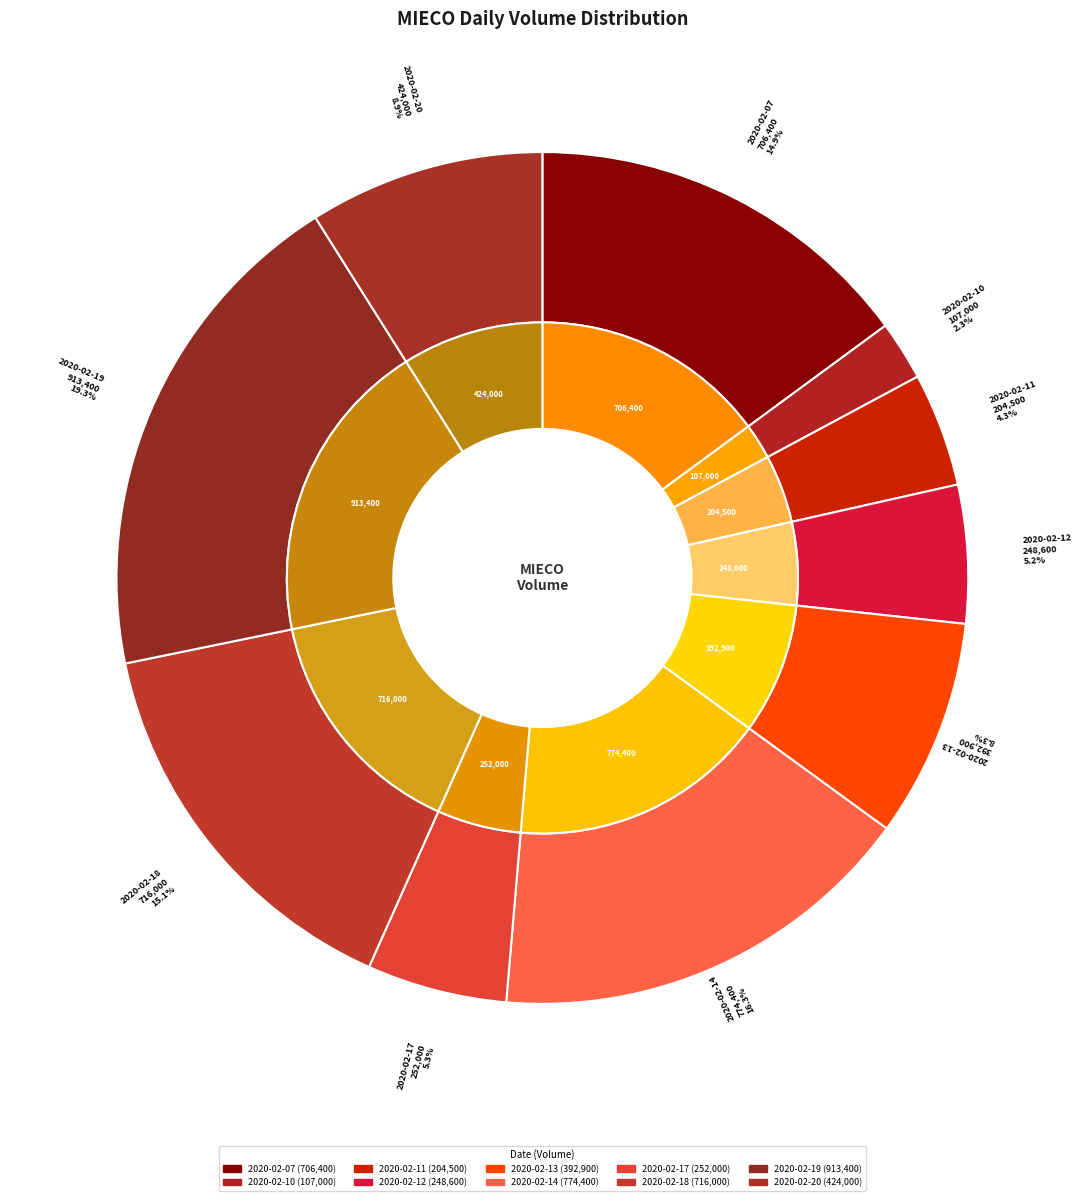

To the nearest percent, what is the combined percentage of 2020-02-18 and 2020-02-19?

34%